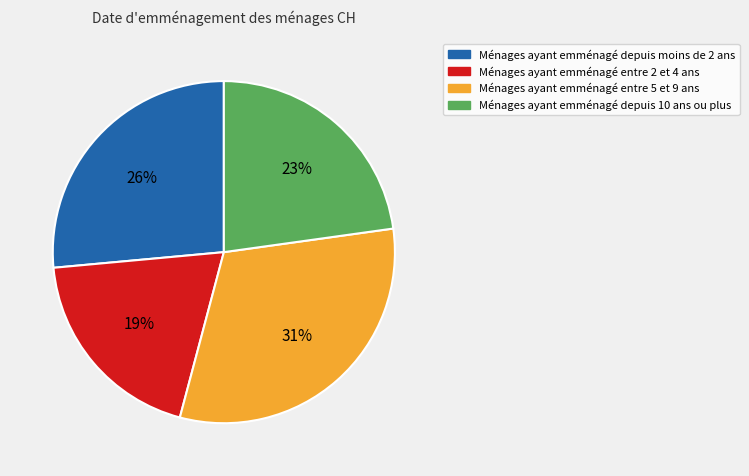

To the nearest percent, what is the average slice percentage?

25%